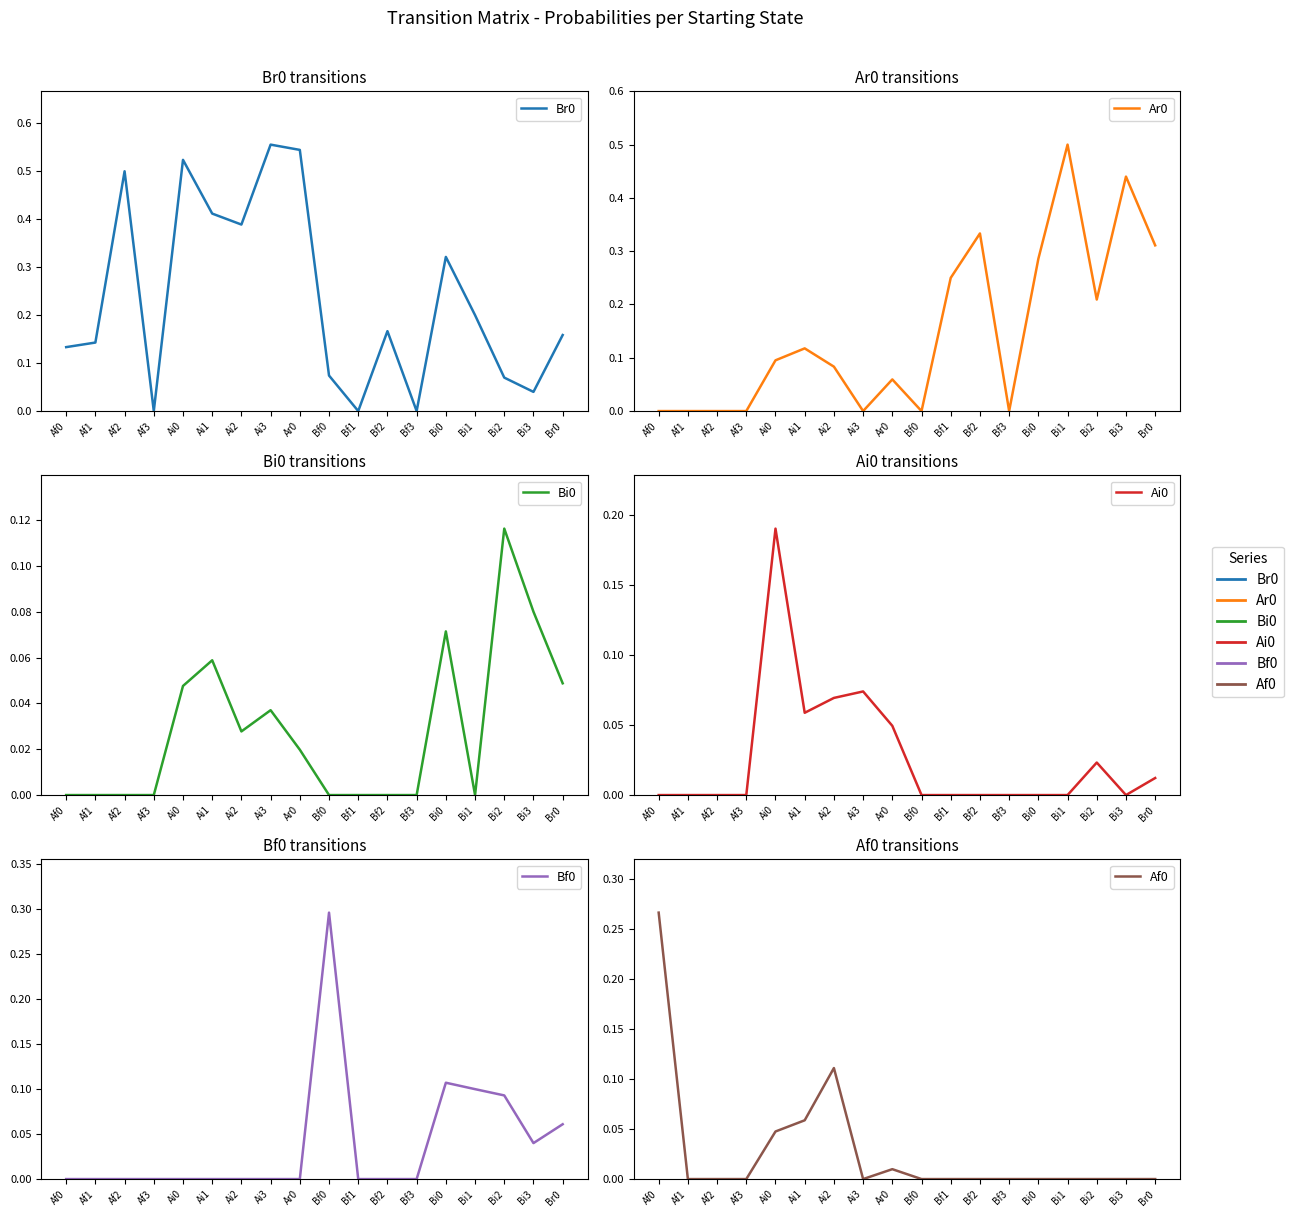

True or false: Bf0 has a value of 0.1 at Br0.

False